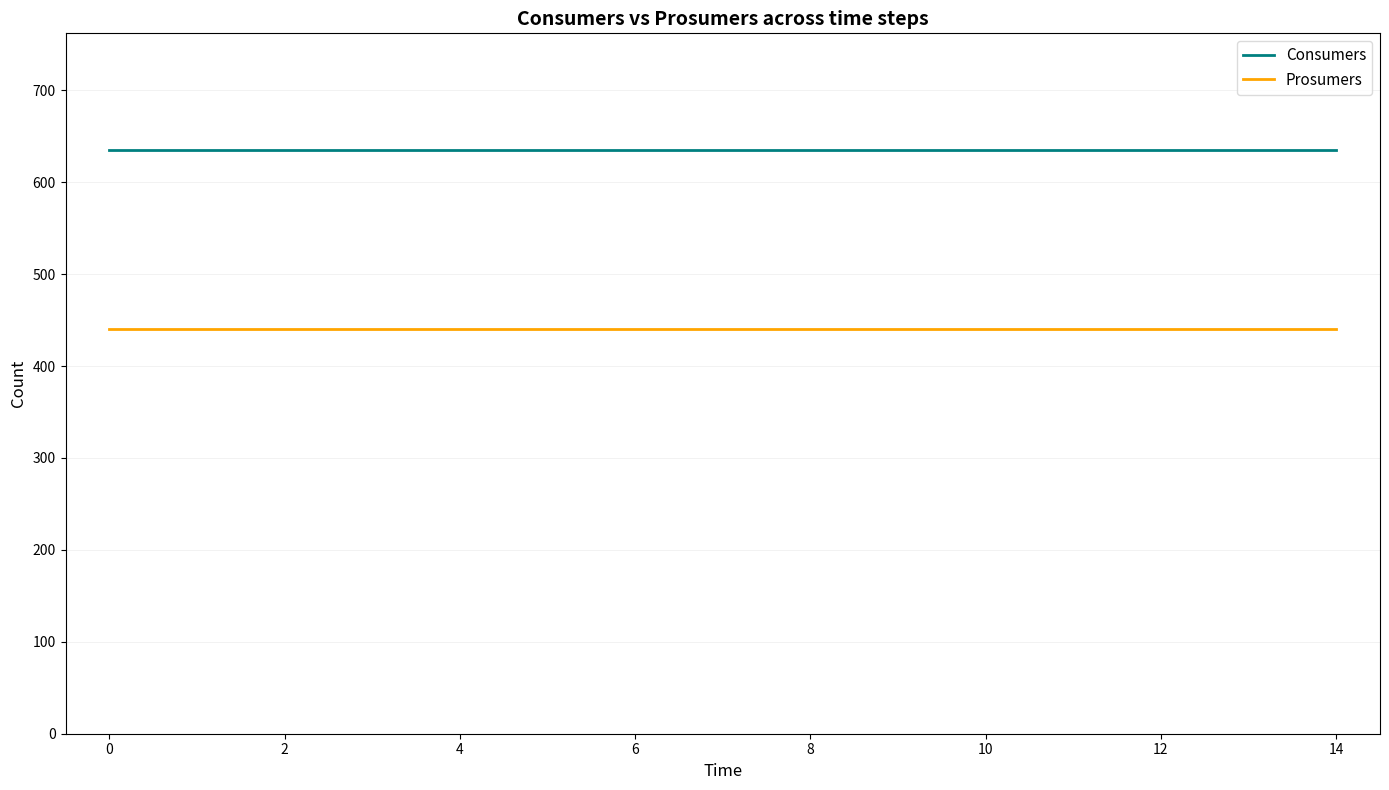

True or false: Prosumers and Consumers intersect in this chart.

False